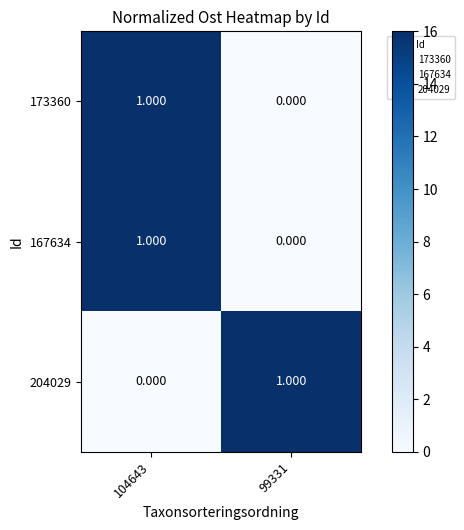

Is the value of 173360 at 99331 greater than the value of 204029 at 99331?

No